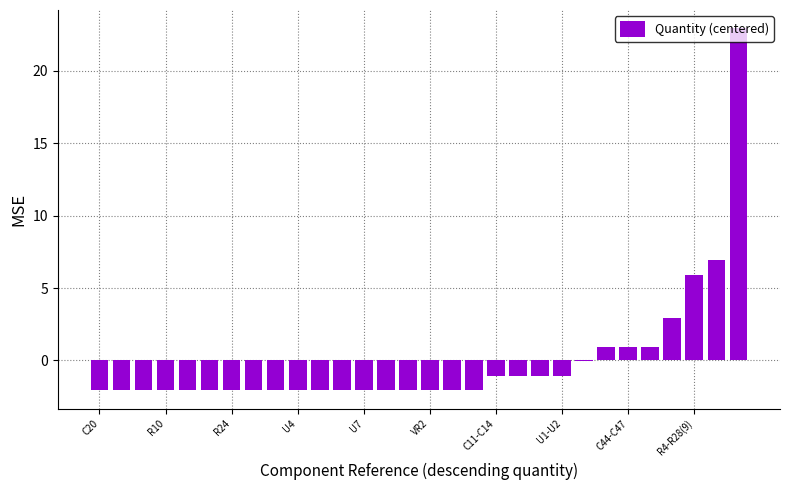

How many series are shown in this chart?

1